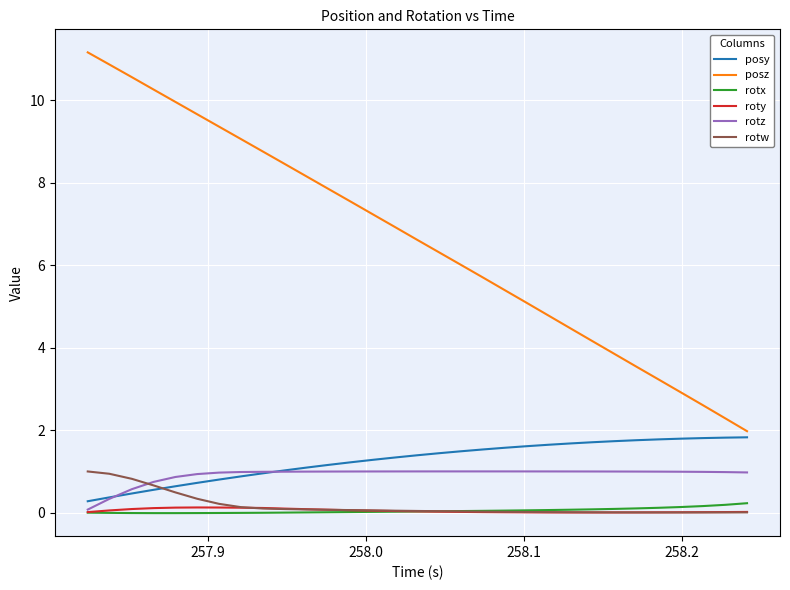

Which series has the largest range (max minus min)?

posz